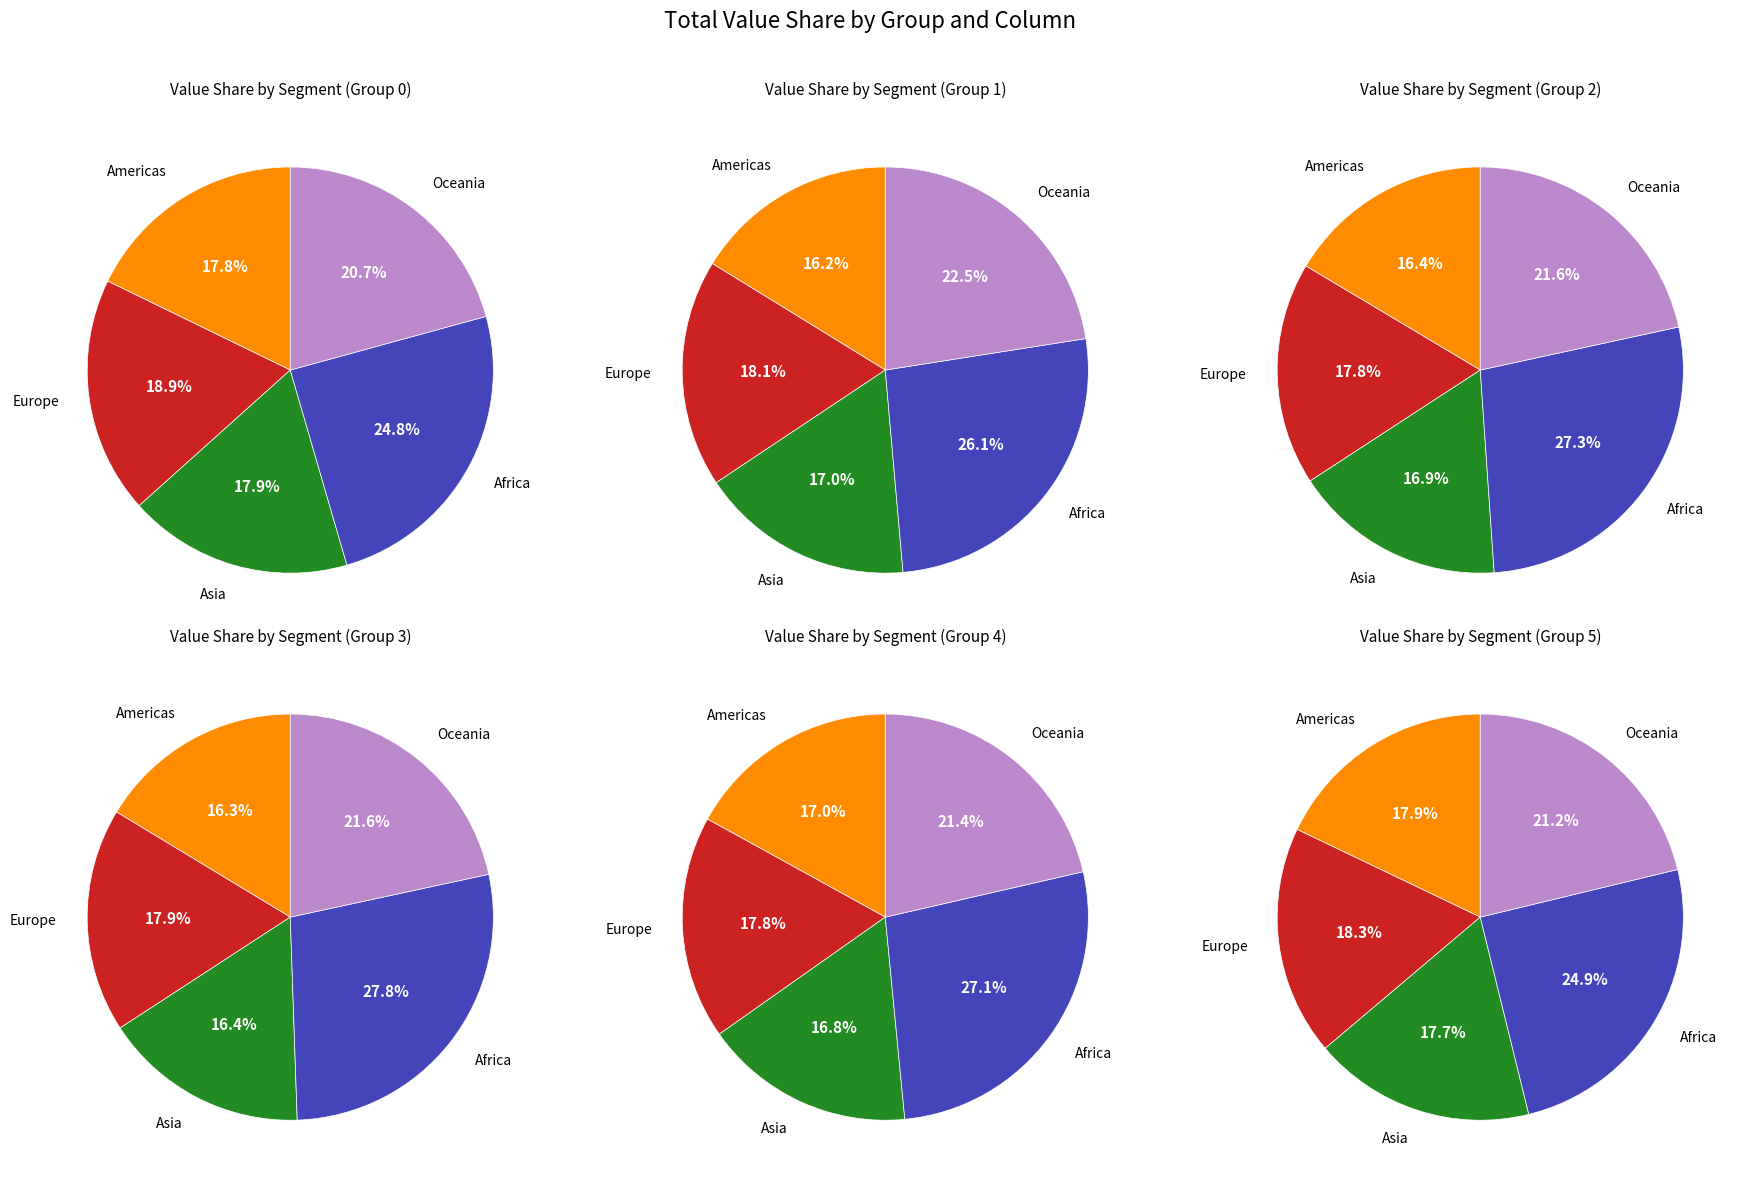

Does x=4 represent more than half of the total?

No